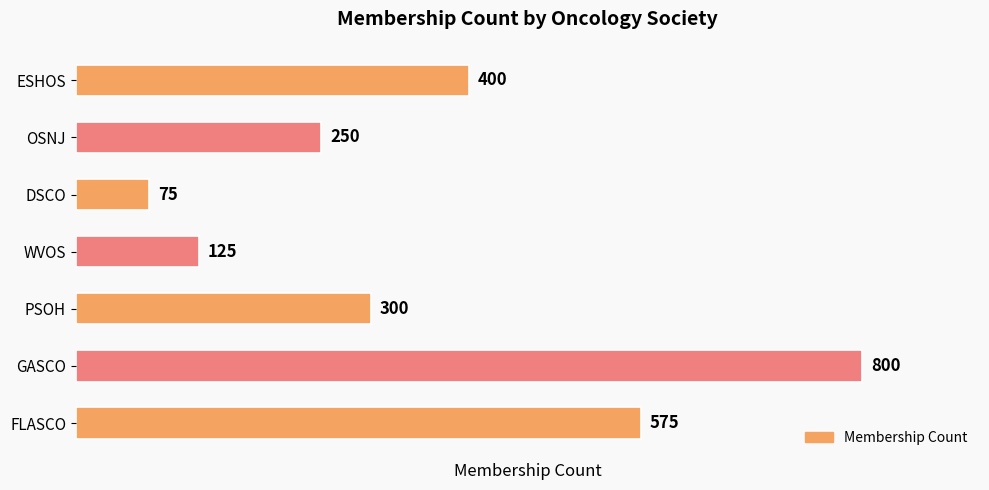

Reading bottom to top, extract all data points from this chart.

FLASCO=575	GASCO=800	PSOH=300	WVOS=125	DSCO=75	OSNJ=250	ESHOS=400